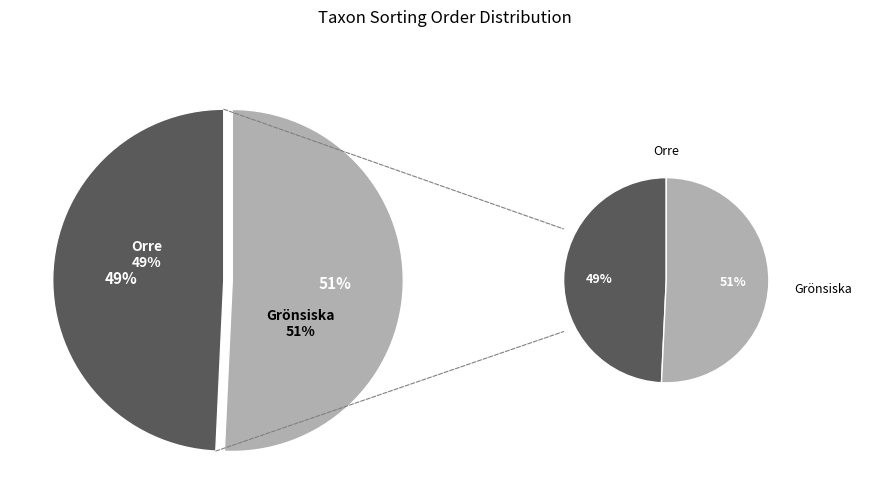

What portion of the pie excludes Orre (116695730)?

50.7%